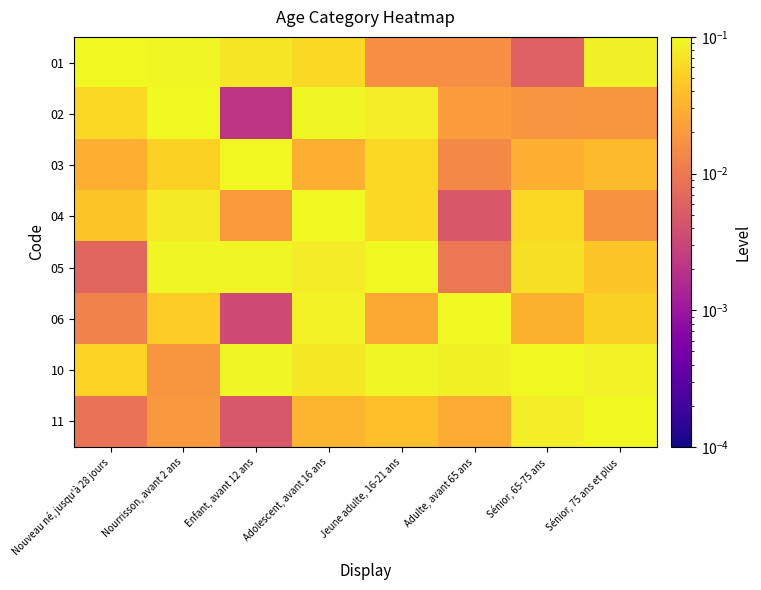

Between Nouveau né, jusqu'à 28 jours and Adolescent, avant 16 ans, which is larger?

Nouveau né, jusqu'à 28 jours